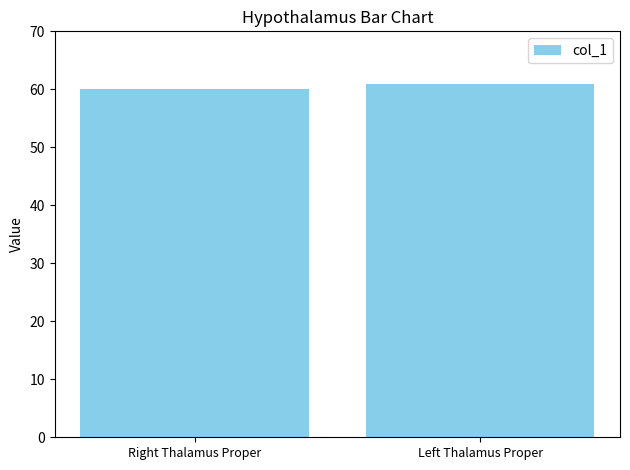

List the labels in order of value, smallest first.

Right Thalamus Proper, Left Thalamus Proper